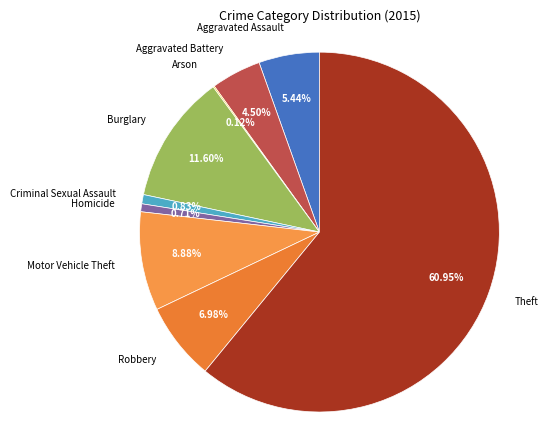

To the nearest percent, what is the average slice percentage?

11%